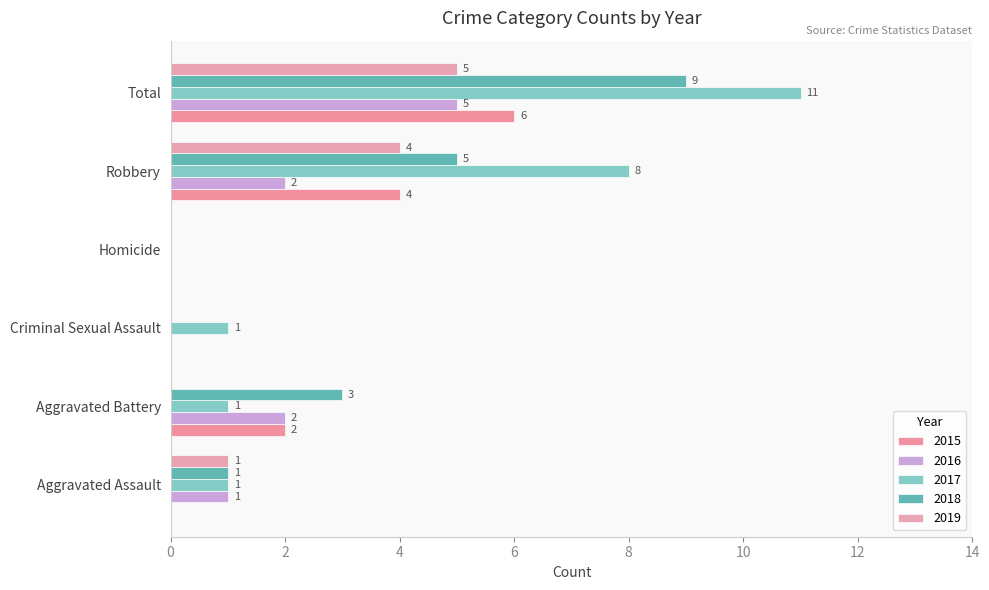

Rank the series by their maximum value, from lowest to highest.

2016, 2019, 2015, 2018, 2017